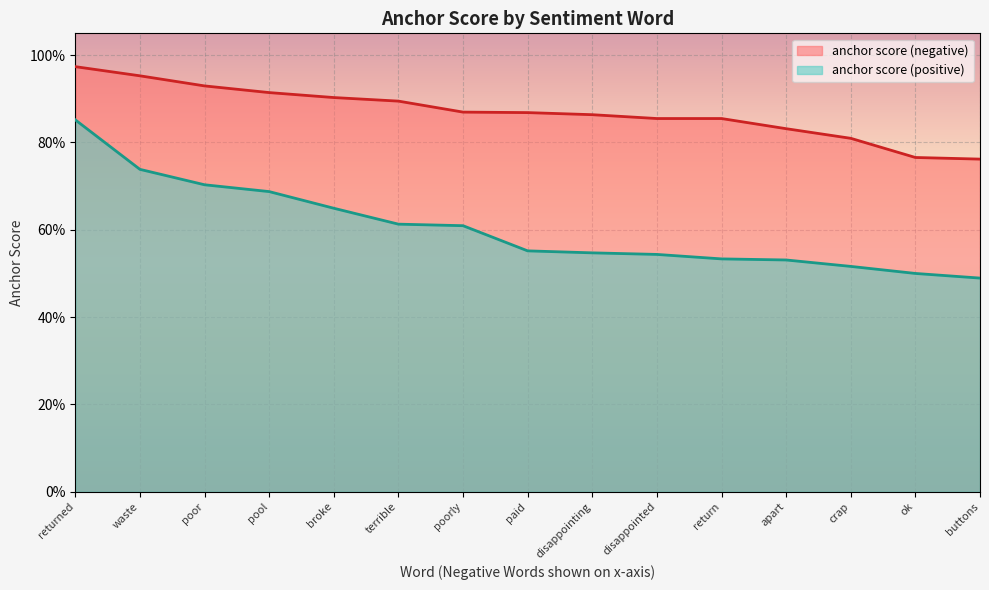

True or false: anchor score (positive) has more than 2 interior local peaks.

False